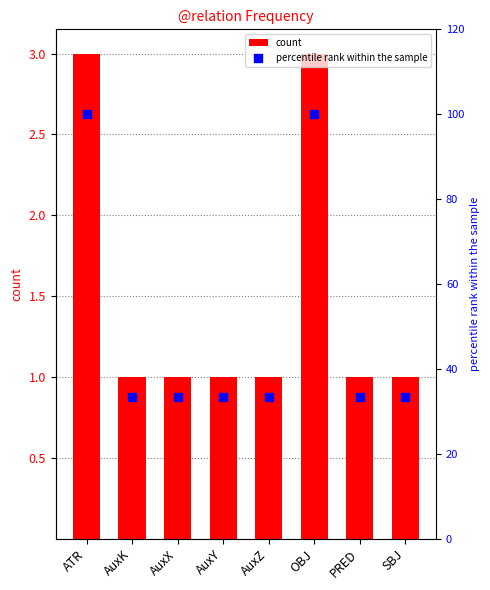

At how many categories does at least one series exceed 49?

2